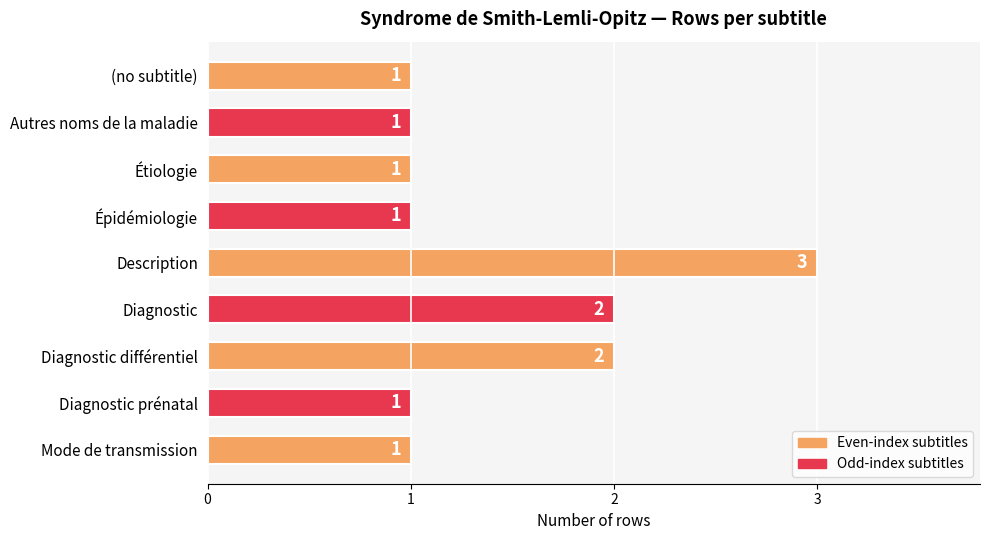

What is the value of the 8th bar from the top?

1